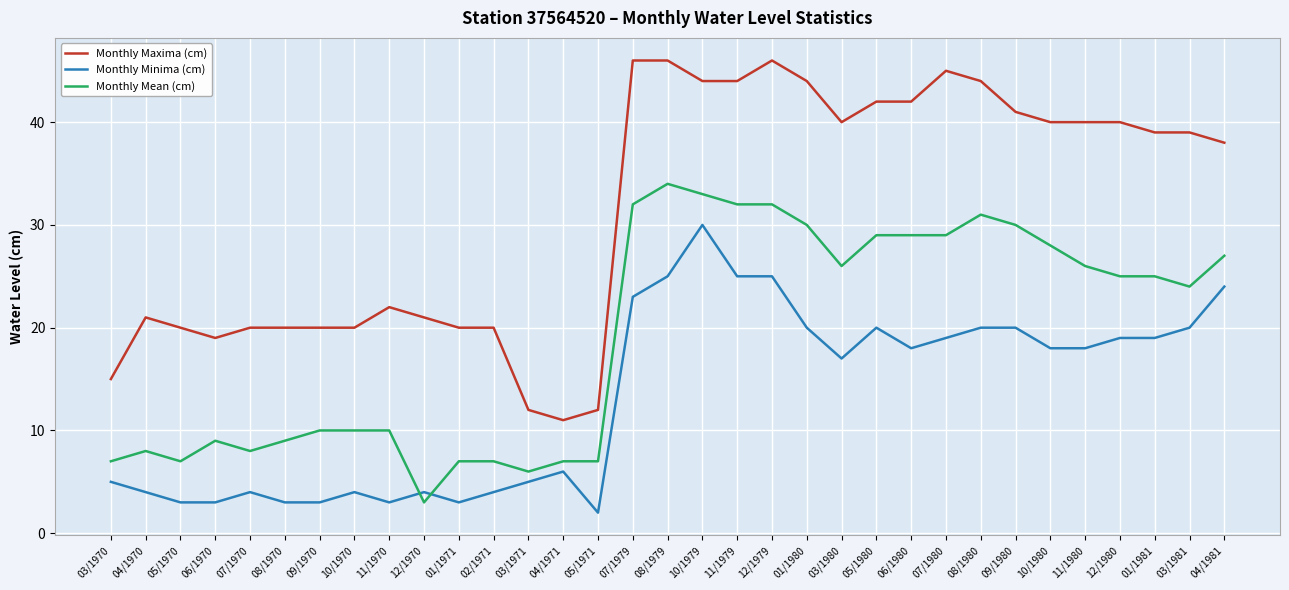

At which label does Monthly Minima (cm) first exceed 18?

07/1979